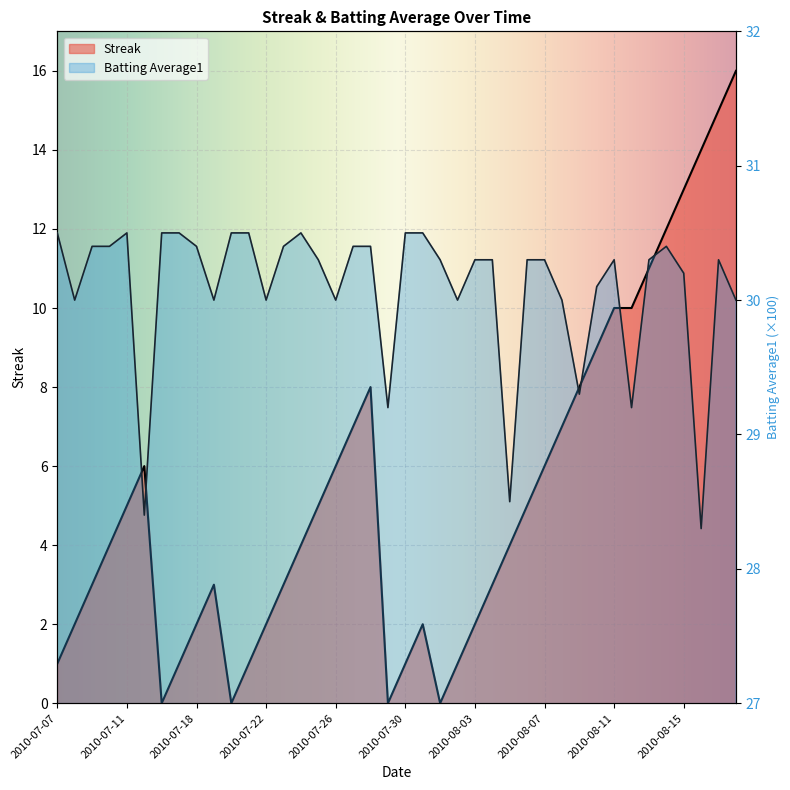

Reading right to left, list all the values displayed in this chart.

Streak: 2010-08-18=16.0	2010-08-17=15.0	2010-08-16=14.0	2010-08-15=13.0	2010-08-14=12.0	2010-08-13=11.0	2010-08-12=10.0	2010-08-11=10.0	2010-08-10=9.0	2010-08-09=8.0	2010-08-08=7.0	2010-08-07=6.0	2010-08-06=5.0	2010-08-05=4.0	2010-08-04=3.0	2010-08-03=2.0	2010-08-02=1.0	2010-08-01=0.0	2010-07-31=2.0	2010-07-30=1.0	2010-07-29=0.0	2010-07-28=8.0	2010-07-27=7.0	2010-07-26=6.0	2010-07-25=5.0	2010-07-24=4.0	2010-07-23=3.0	2010-07-22=2.0	2010-07-21=1.0	2010-07-20=0.0	2010-07-19=3.0	2010-07-18=2.0	2010-07-17=1.0	2010-07-16=0.0	2010-07-15=6.0	2010-07-11=5.0	2010-07-10=4.0	2010-07-09=3.0	2010-07-08=2.0	2010-07-07=1.0
Batting Average1: 2010-08-18=30.0	2010-08-17=30.3	2010-08-16=28.3	2010-08-15=30.2	2010-08-14=30.4	2010-08-13=30.3	2010-08-12=29.2	2010-08-11=30.3	2010-08-10=30.1	2010-08-09=29.3	2010-08-08=30.0	2010-08-07=30.3	2010-08-06=30.3	2010-08-05=28.5	2010-08-04=30.3	2010-08-03=30.3	2010-08-02=30.0	2010-08-01=30.3	2010-07-31=30.5	2010-07-30=30.5	2010-07-29=29.2	2010-07-28=30.4	2010-07-27=30.4	2010-07-26=30.0	2010-07-25=30.3	2010-07-24=30.5	2010-07-23=30.4	2010-07-22=30.0	2010-07-21=30.5	2010-07-20=30.5	2010-07-19=30.0	2010-07-18=30.4	2010-07-17=30.5	2010-07-16=30.5	2010-07-15=28.4	2010-07-11=30.5	2010-07-10=30.4	2010-07-09=30.4	2010-07-08=30.0	2010-07-07=30.5